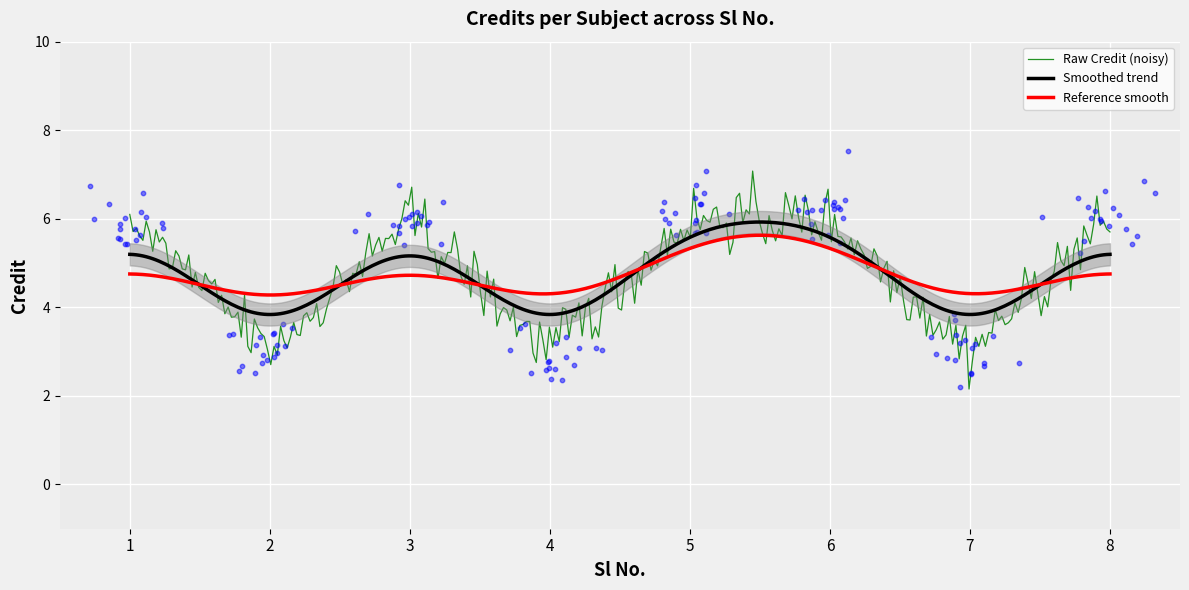

Between 7 and 8, which is larger?

8